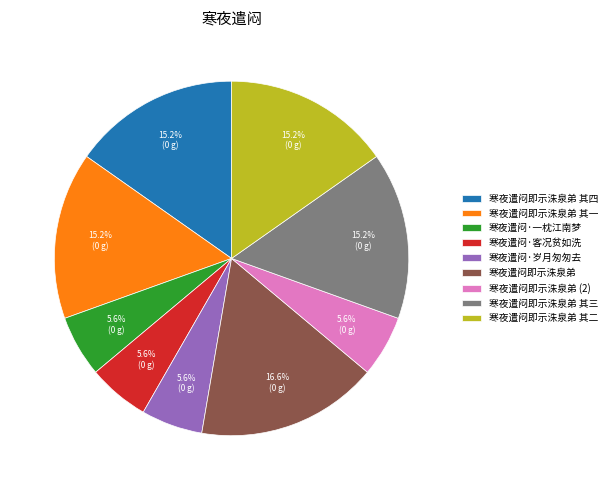

The 寒夜遣闷·客况贫如洗 slice represents 1% of the pie. True or false?

False